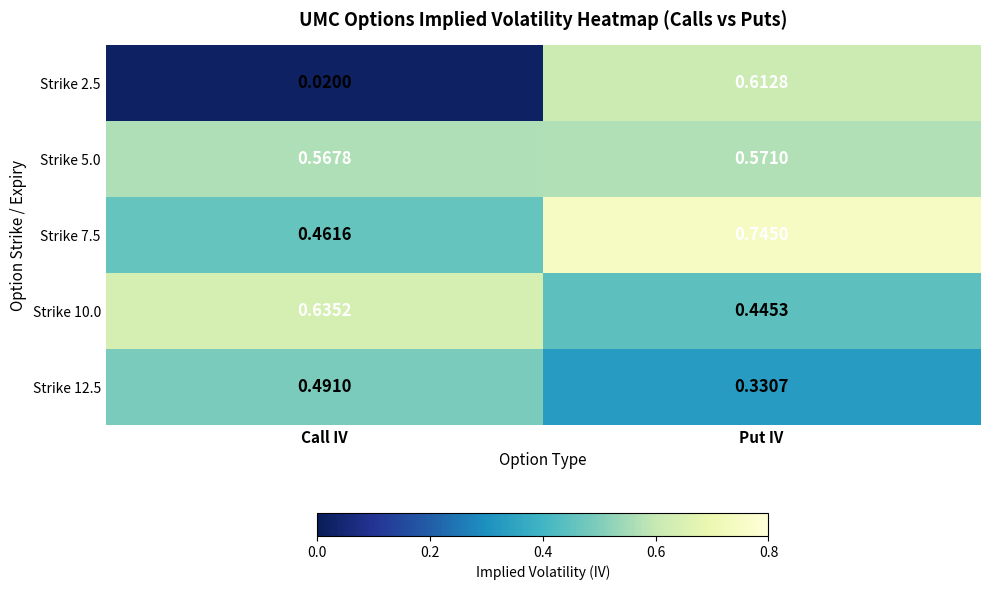

Which category has the highest value across all series?

Put IV